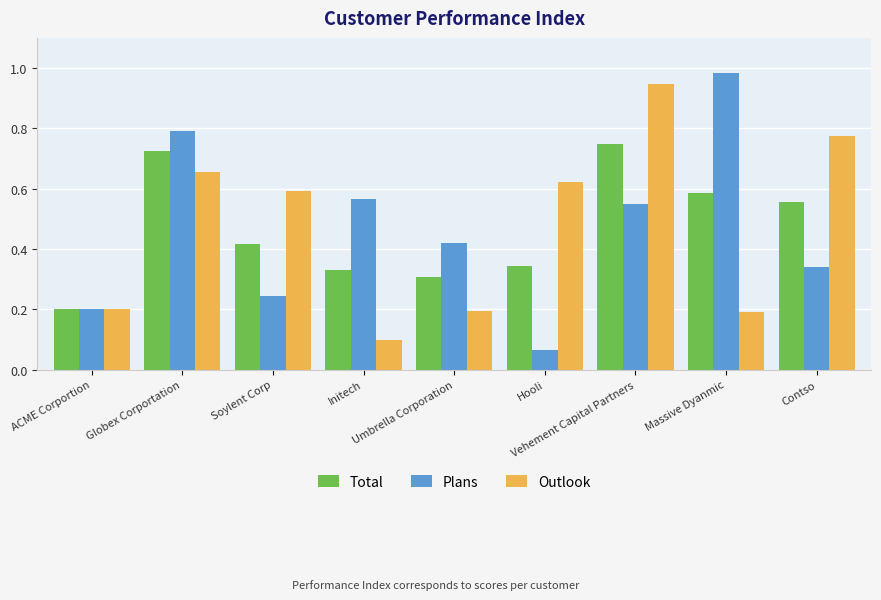

At which category is the sum across all series the highest?

Vehement Capital Partners